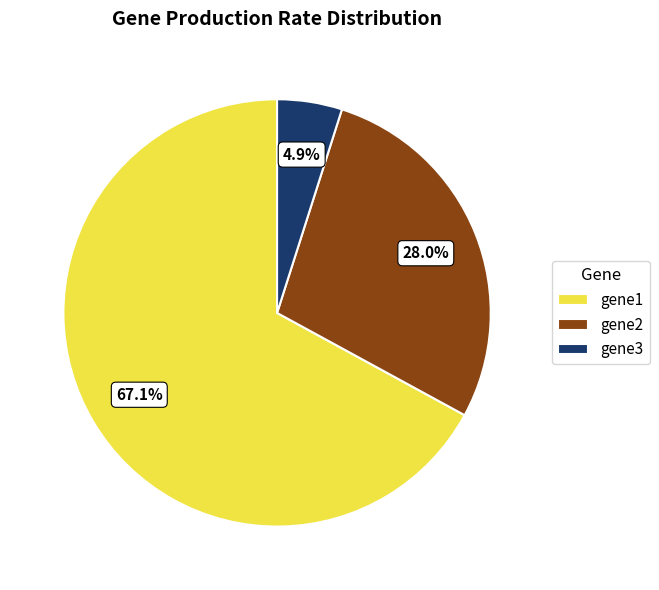

Count the number of slices in the pie.

3